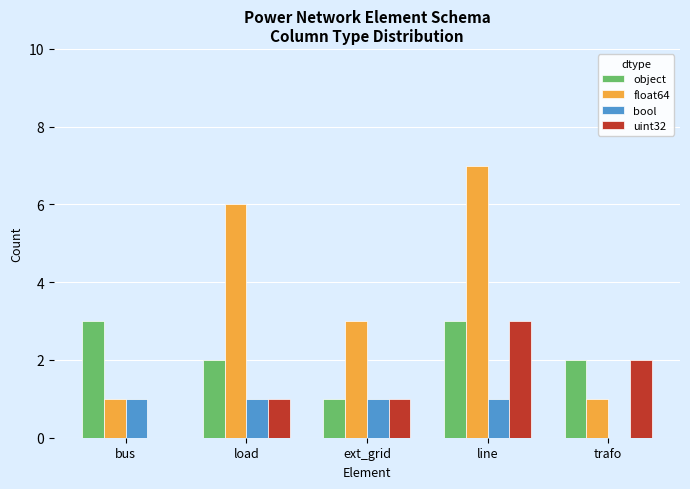

What is the sum of all bool values?

4